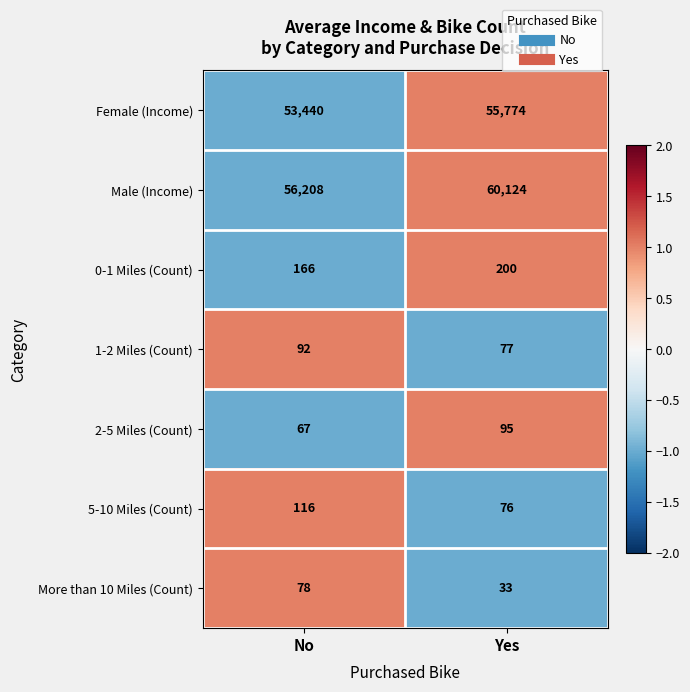

Is it true that 0-1 Miles (Count) equals 359 at Yes?

False